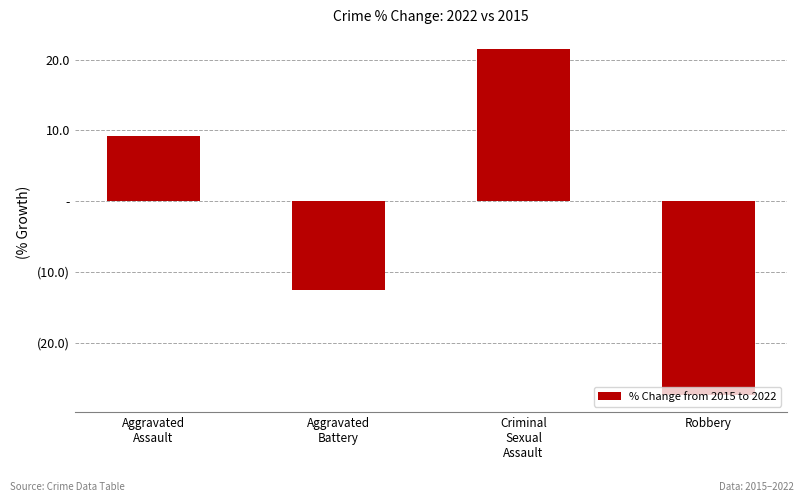

What is the label of the 3rd bar from the left?

Criminal
Sexual
Assault